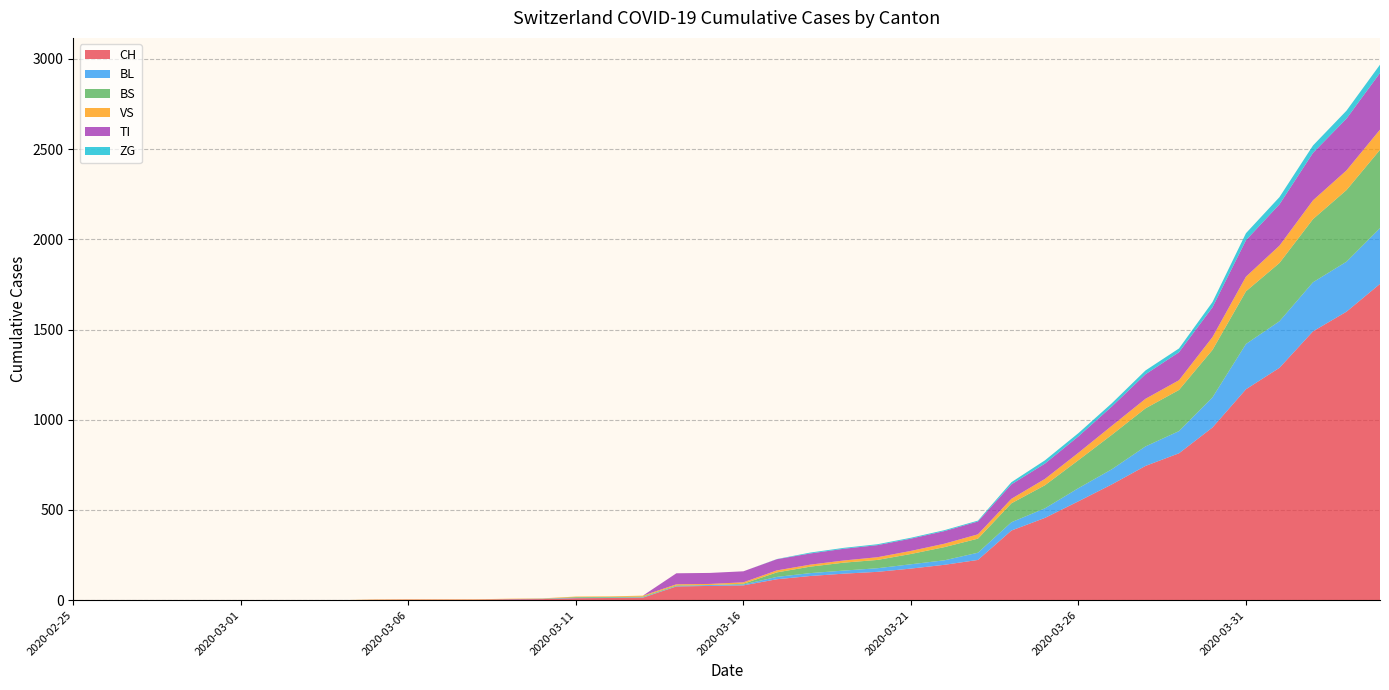

Reading left to right, list all the values displayed in this chart.

CH: 2020-02-25=0	2020-02-26=0	2020-02-27=0	2020-02-28=0	2020-02-29=0	2020-03-01=0	2020-03-02=0	2020-03-03=0	2020-03-04=0	2020-03-05=2	2020-03-06=3	2020-03-07=3	2020-03-08=3	2020-03-09=5	2020-03-10=6	2020-03-11=11	2020-03-12=12	2020-03-13=14	2020-03-14=76	2020-03-15=79	2020-03-16=82	2020-03-17=116	2020-03-18=134	2020-03-19=147	2020-03-20=157	2020-03-21=175	2020-03-22=196	2020-03-23=223	2020-03-24=386	2020-03-25=456	2020-03-26=548	2020-03-27=642	2020-03-28=744	2020-03-29=814	2020-03-30=957	2020-03-31=1169	2020-04-01=1288	2020-04-02=1490	2020-04-03=1599	2020-04-04=1753
BL: 2020-02-25=0	2020-02-26=0	2020-02-27=0	2020-02-28=0	2020-02-29=0	2020-03-01=0	2020-03-02=0	2020-03-03=0	2020-03-04=0	2020-03-05=0	2020-03-06=0	2020-03-07=0	2020-03-08=0	2020-03-09=1	2020-03-10=2	2020-03-11=2	2020-03-12=2	2020-03-13=2	2020-03-14=2	2020-03-15=5	2020-03-16=5	2020-03-17=13	2020-03-18=16	2020-03-19=17	2020-03-20=20	2020-03-21=24	2020-03-22=25	2020-03-23=40	2020-03-24=46	2020-03-25=53	2020-03-26=73	2020-03-27=84	2020-03-28=108	2020-03-29=123	2020-03-30=167	2020-03-31=251	2020-04-01=258	2020-04-02=272	2020-04-03=277	2020-04-04=309
BS: 2020-02-25=0	2020-02-26=0	2020-02-27=0	2020-02-28=0	2020-02-29=0	2020-03-01=0	2020-03-02=0	2020-03-03=0	2020-03-04=0	2020-03-05=0	2020-03-06=0	2020-03-07=0	2020-03-08=0	2020-03-09=0	2020-03-10=0	2020-03-11=4	2020-03-12=4	2020-03-13=4	2020-03-14=4	2020-03-15=0	2020-03-16=4	2020-03-17=25	2020-03-18=36	2020-03-19=44	2020-03-20=46	2020-03-21=57	2020-03-22=73	2020-03-23=78	2020-03-24=105	2020-03-25=128	2020-03-26=155	2020-03-27=191	2020-03-28=211	2020-03-29=228	2020-03-30=263	2020-03-31=292	2020-04-01=323	2020-04-02=350	2020-04-03=397	2020-04-04=434
VS: 2020-02-25=0	2020-02-26=0	2020-02-27=0	2020-02-28=0	2020-02-29=0	2020-03-01=0	2020-03-02=0	2020-03-03=0	2020-03-04=0	2020-03-05=2	2020-03-06=2	2020-03-07=2	2020-03-08=2	2020-03-09=2	2020-03-10=2	2020-03-11=3	2020-03-12=3	2020-03-13=5	2020-03-14=6	2020-03-15=6	2020-03-16=8	2020-03-17=11	2020-03-18=11	2020-03-19=12	2020-03-20=15	2020-03-21=17	2020-03-22=19	2020-03-23=24	2020-03-24=25	2020-03-25=35	2020-03-26=41	2020-03-27=50	2020-03-28=53	2020-03-29=54	2020-03-30=71	2020-03-31=81	2020-04-01=96	2020-04-02=104	2020-04-03=109	2020-04-04=112
TI: 2020-02-25=0	2020-02-26=0	2020-02-27=0	2020-02-28=0	2020-02-29=0	2020-03-01=0	2020-03-02=0	2020-03-03=0	2020-03-04=0	2020-03-05=0	2020-03-06=0	2020-03-07=0	2020-03-08=0	2020-03-09=0	2020-03-10=0	2020-03-11=0	2020-03-12=0	2020-03-13=0	2020-03-14=61	2020-03-15=61	2020-03-16=61	2020-03-17=62	2020-03-18=62	2020-03-19=65	2020-03-20=67	2020-03-21=68	2020-03-22=70	2020-03-23=71	2020-03-24=80	2020-03-25=85	2020-03-26=91	2020-03-27=107	2020-03-28=136	2020-03-29=155	2020-03-30=165	2020-03-31=202	2020-04-01=229	2020-04-02=263	2020-04-03=287	2020-04-04=314
ZG: 2020-02-25=0	2020-02-26=0	2020-02-27=0	2020-02-28=0	2020-02-29=0	2020-03-01=0	2020-03-02=0	2020-03-03=0	2020-03-04=0	2020-03-05=0	2020-03-06=0	2020-03-07=0	2020-03-08=0	2020-03-09=0	2020-03-10=0	2020-03-11=0	2020-03-12=0	2020-03-13=0	2020-03-14=0	2020-03-15=0	2020-03-16=0	2020-03-17=1	2020-03-18=5	2020-03-19=5	2020-03-20=5	2020-03-21=5	2020-03-22=5	2020-03-23=5	2020-03-24=12	2020-03-25=18	2020-03-26=18	2020-03-27=18	2020-03-28=21	2020-03-29=21	2020-03-30=29	2020-03-31=39	2020-04-01=40	2020-04-02=41	2020-04-03=44	2020-04-04=46